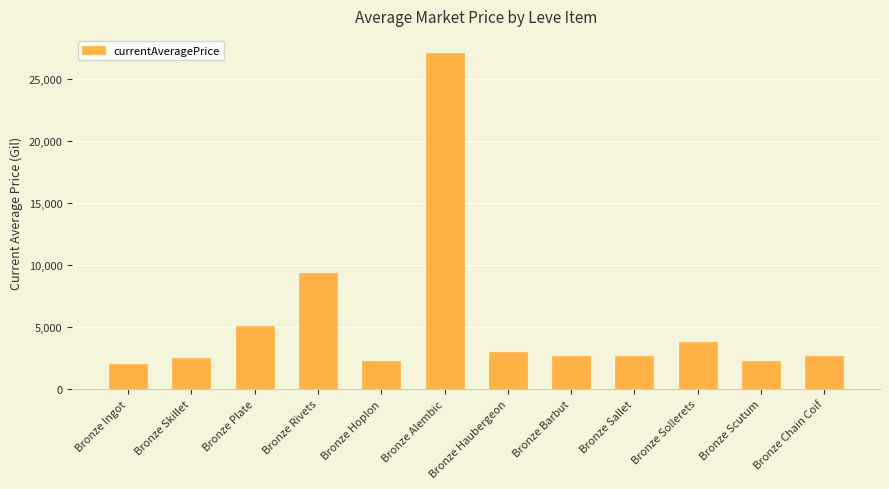

Where is the data nearest to the value 14558?

Bronze Rivets